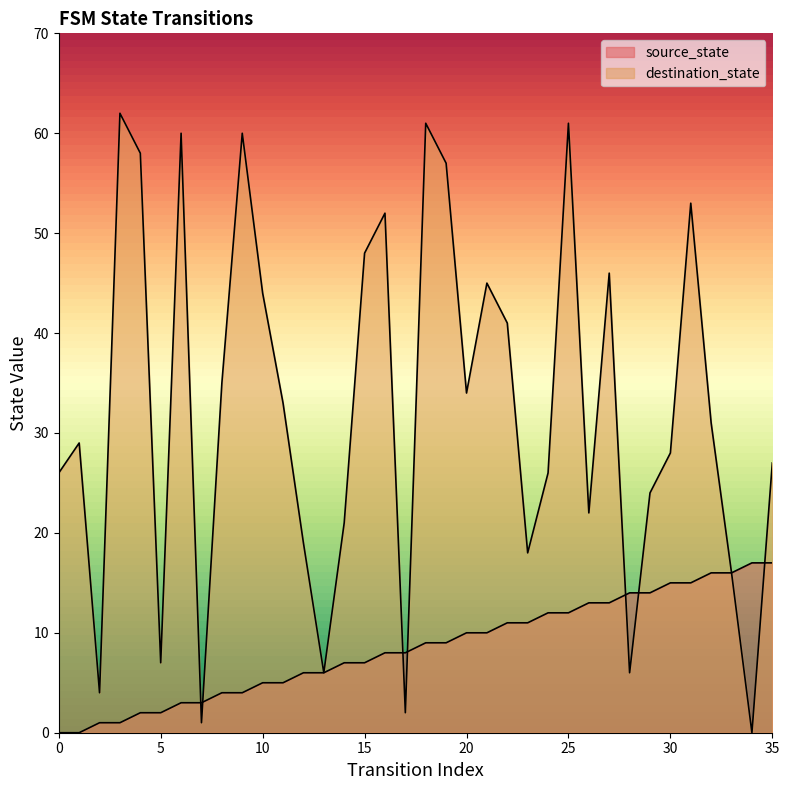

At 29, list the series in order from largest to smallest.

destination_state, source_state